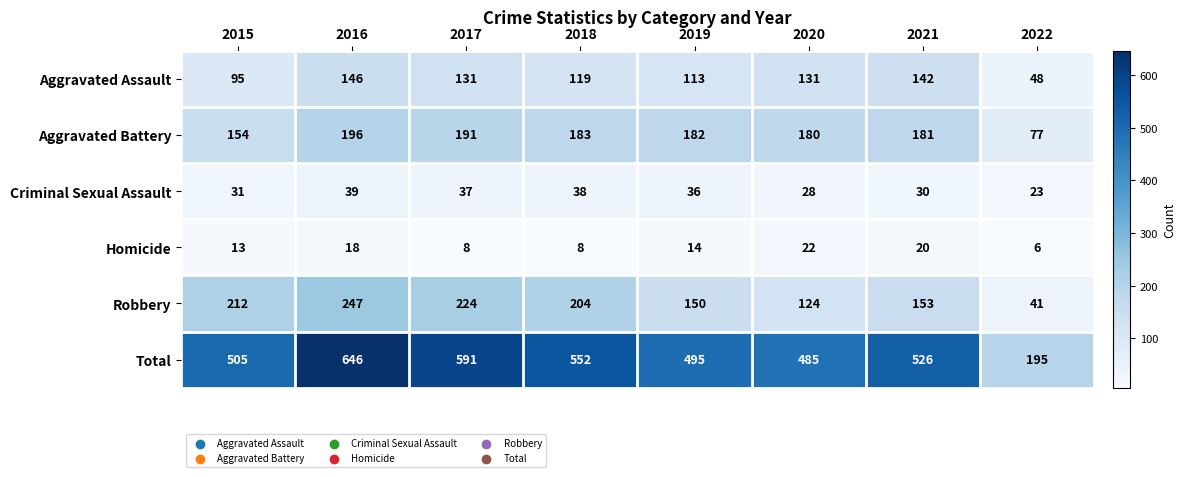

What is the total value across all series at 2019?

990